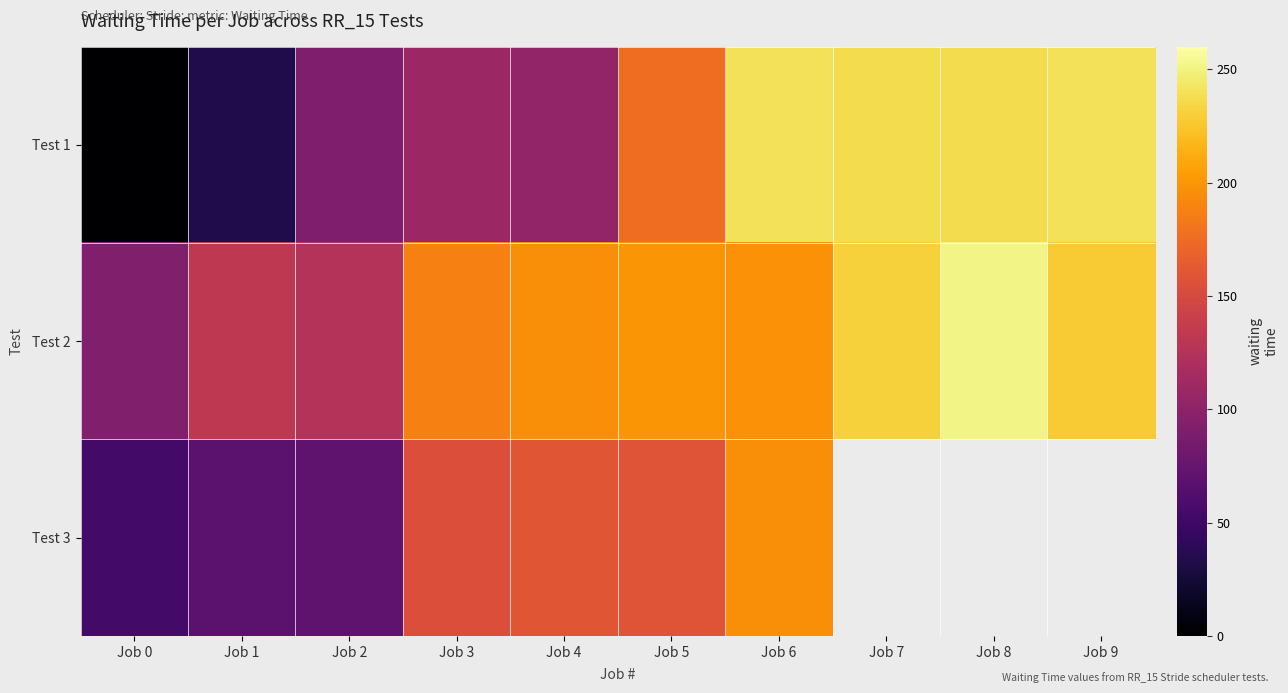

What is the difference between the maximum and minimum values in the Test 2 series?

159.0